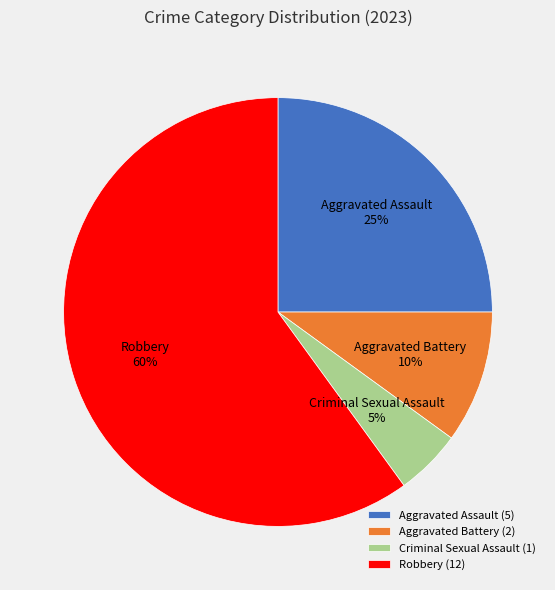

Count the number of slices in the pie.

4